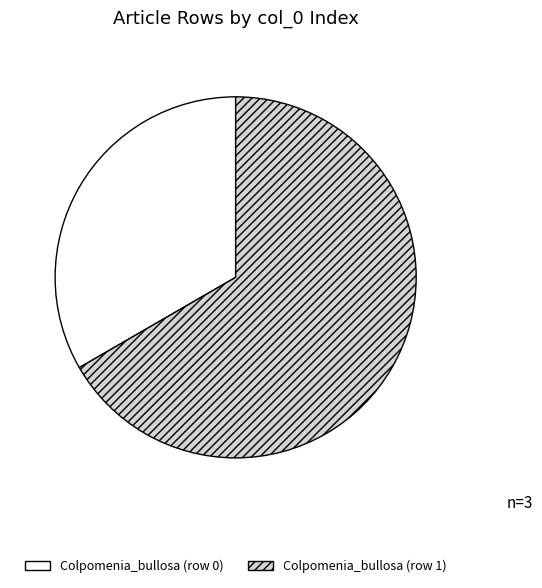

What is the largest slice in the pie chart?

Colpomenia_bullosa (row 1)